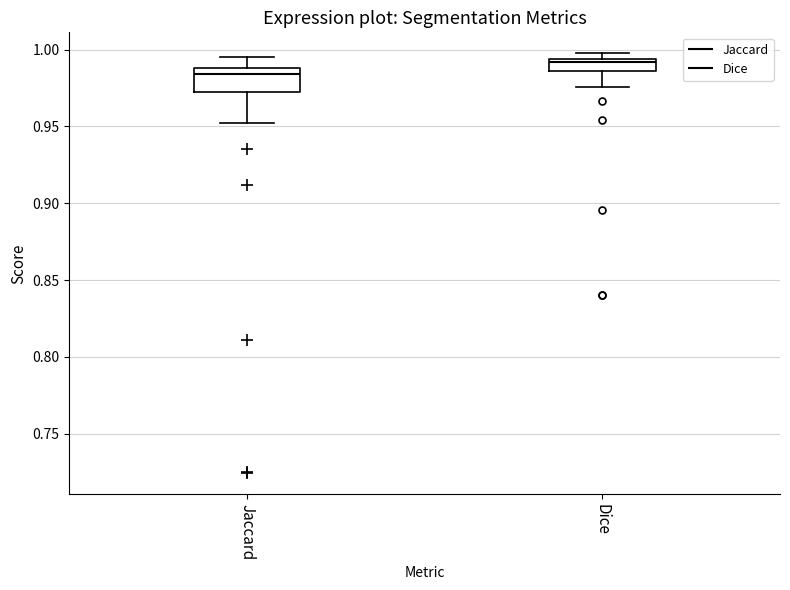

Where does the median line of the box for Jaccard sit on the y-axis? The values are not printed on the chart, so give them approximately, as read against the axis.

0.985